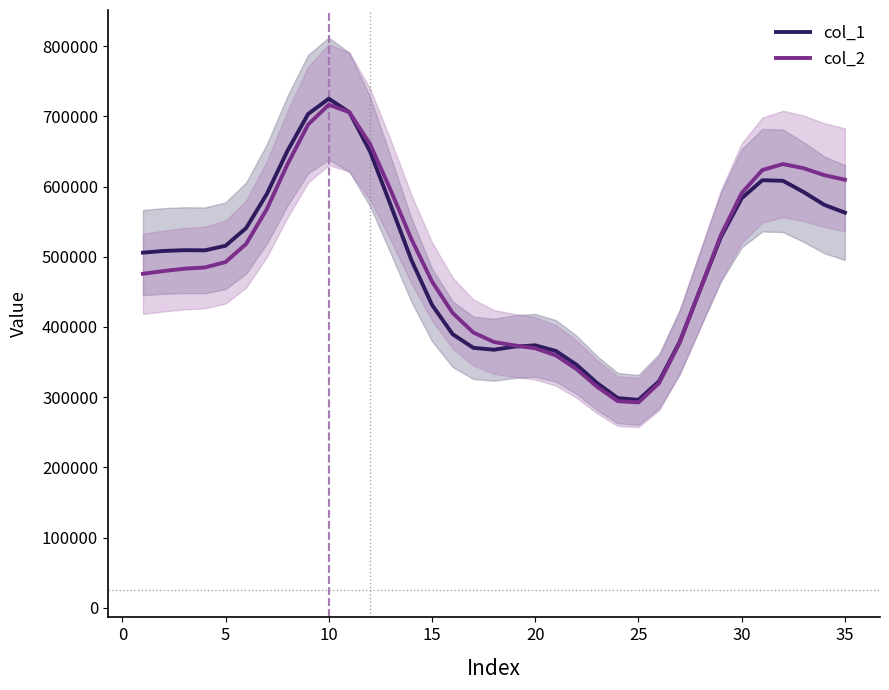

Is it true that col_1 equals 1009713.5 at 10?

False